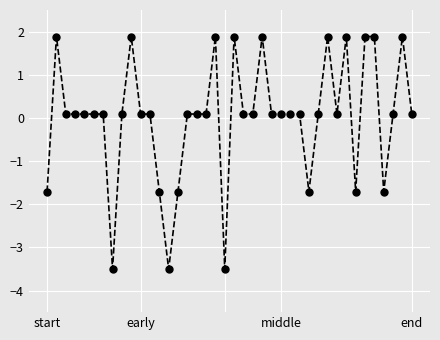

What is the value of the 31st point from the left?

1.9